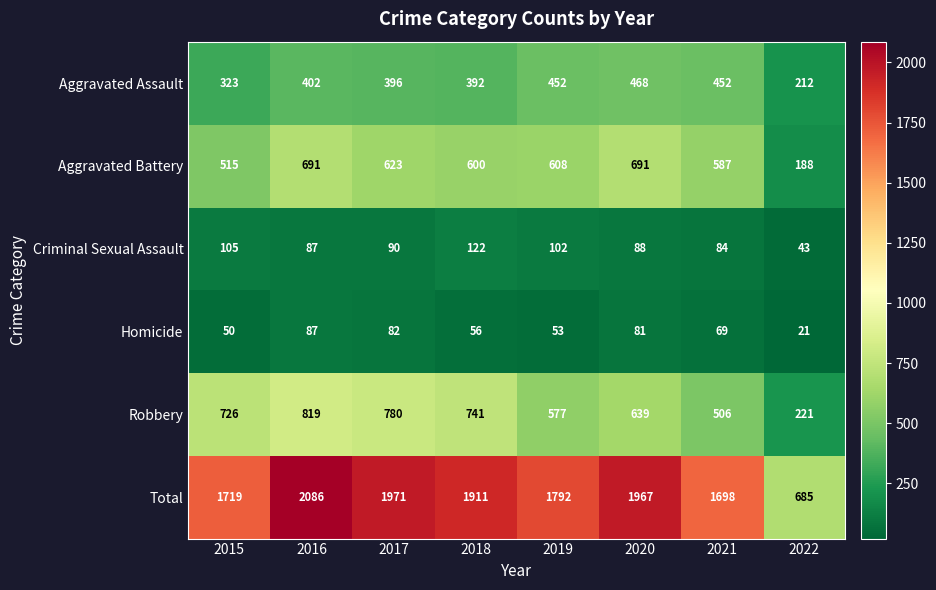

Which category has the highest value across all series?

2016